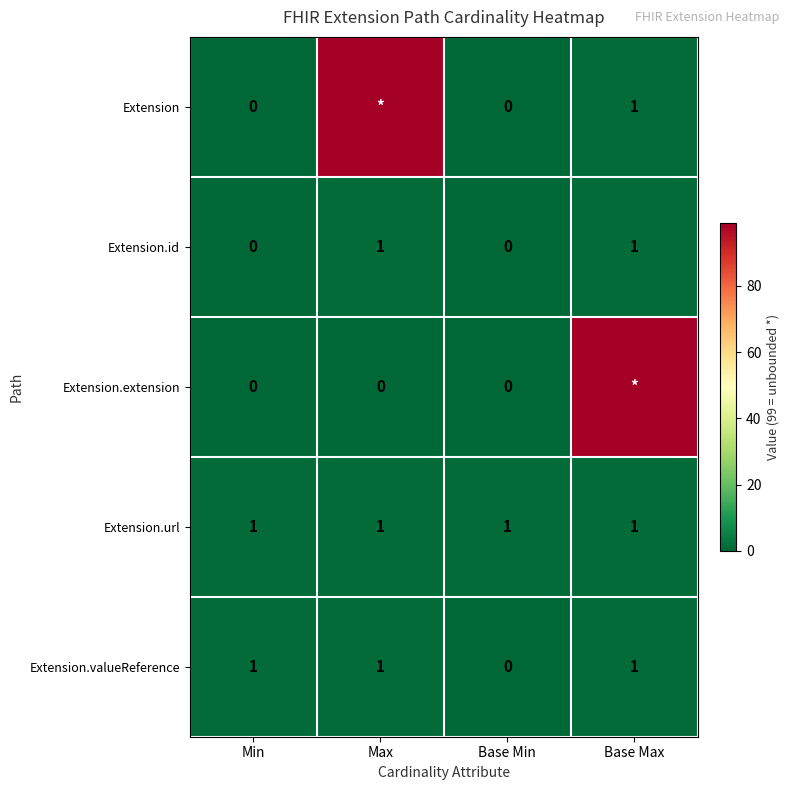

Which category has the lowest value in the Extension.valueReference series?

Base Min